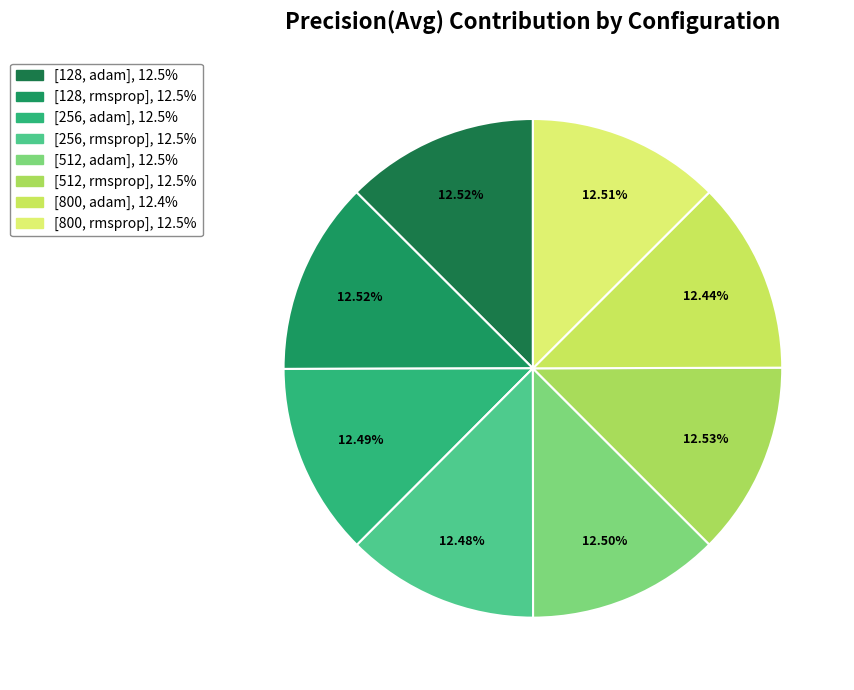

To the nearest percent, what portion does [256, rmsprop] represent?

12%